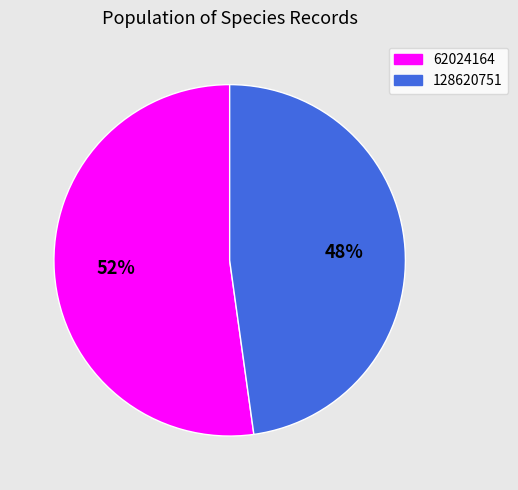

Which has a higher value, 128620751 or 62024164?

62024164